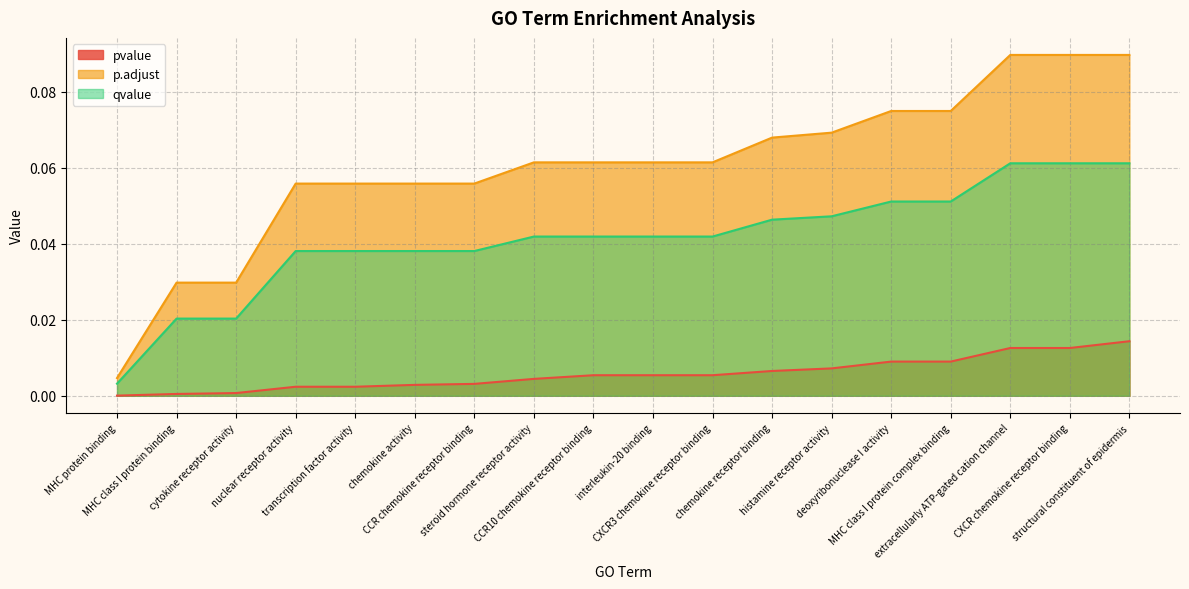

List the labels in order of pvalue value, smallest first.

MHC protein binding, MHC class I protein binding, cytokine receptor activity, nuclear receptor activity, transcription factor activity, chemokine activity, CCR chemokine receptor binding, steroid hormone receptor activity, CCR10 chemokine receptor binding, interleukin-20 binding, CXCR3 chemokine receptor binding, chemokine receptor binding, histamine receptor activity, deoxyribonuclease I activity, MHC class I protein complex binding, extracellularly ATP-gated cation channel, CXCR chemokine receptor binding, structural constituent of epidermis